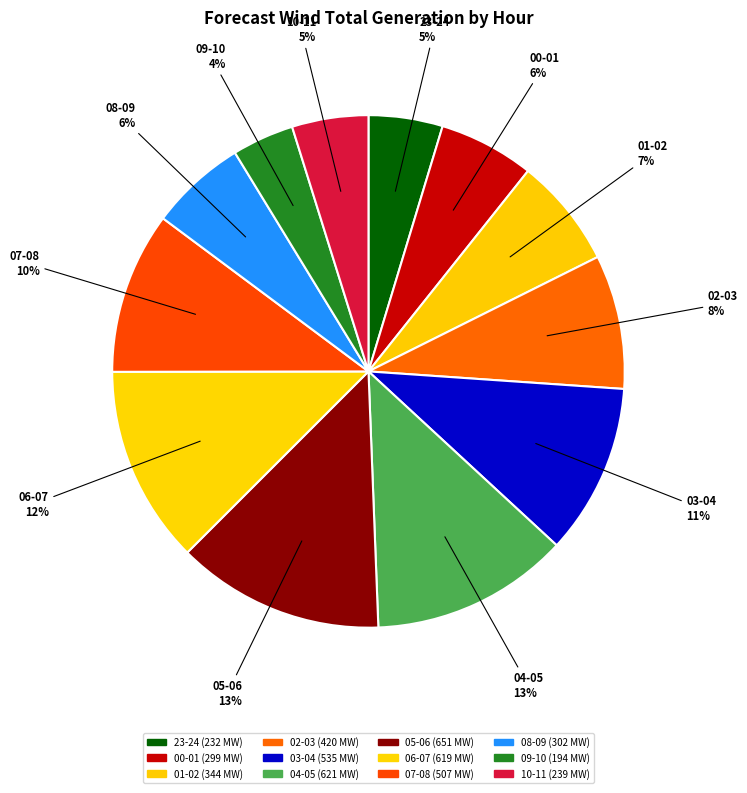

How many segments does this pie chart have?

12